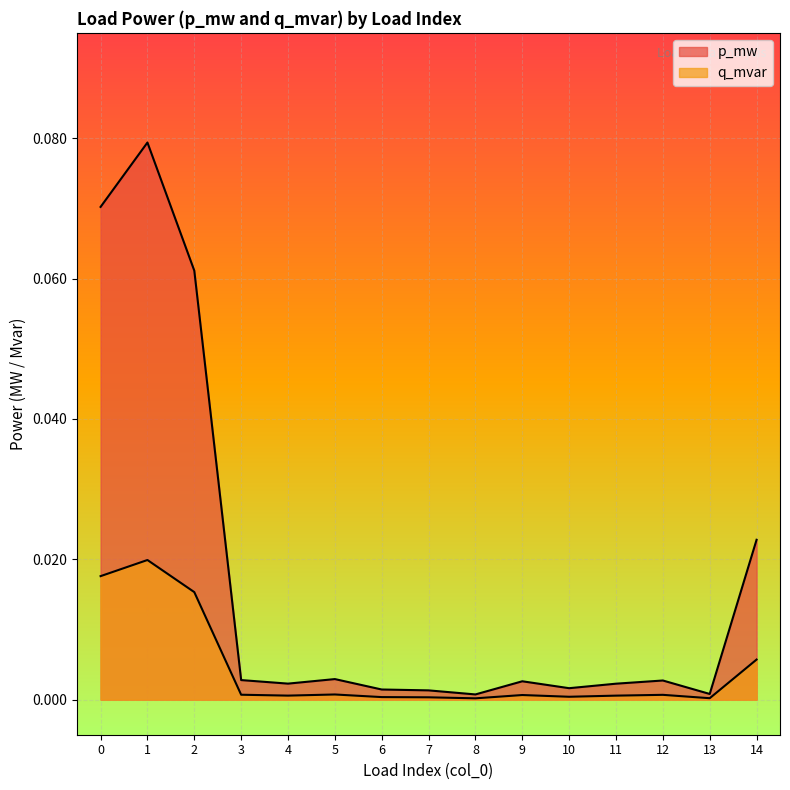

Is the value of p_mw at 6 greater than the value of q_mvar at 4?

Yes